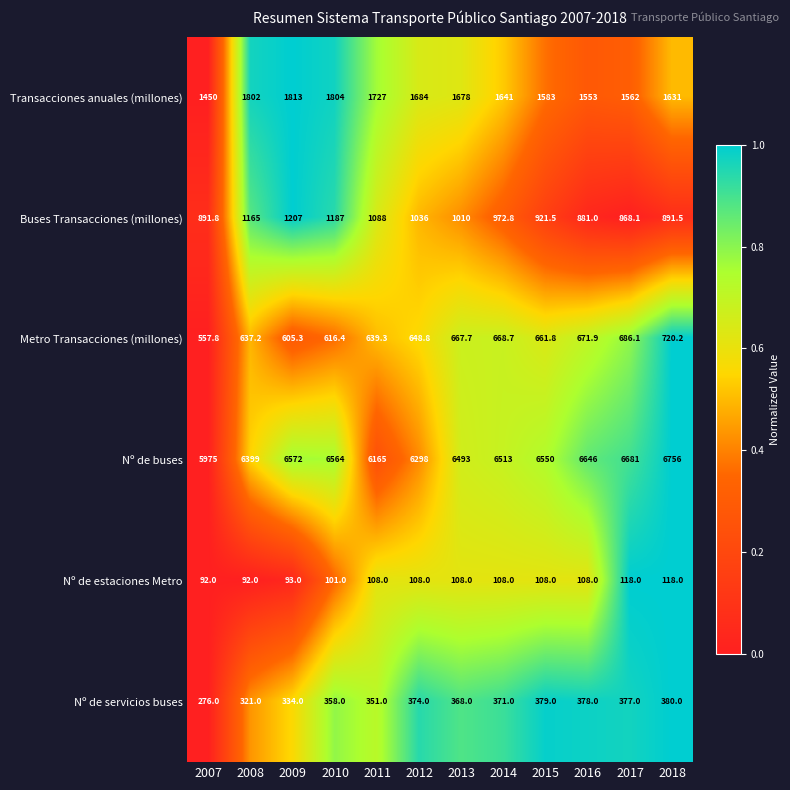

What is the spread (max minus min) of values at 2007?

5883.0